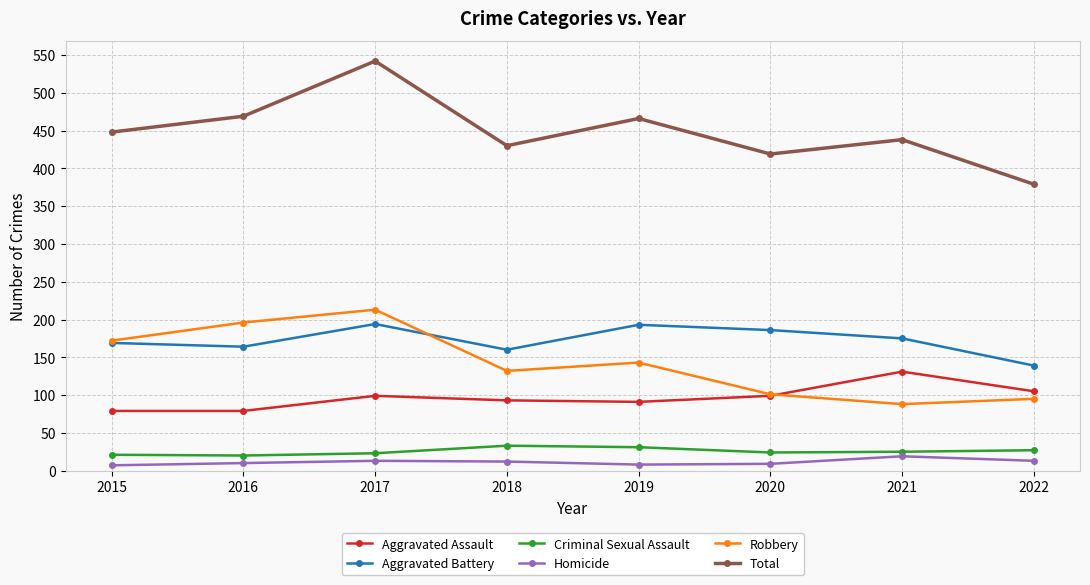

How many series are shown in this chart?

6